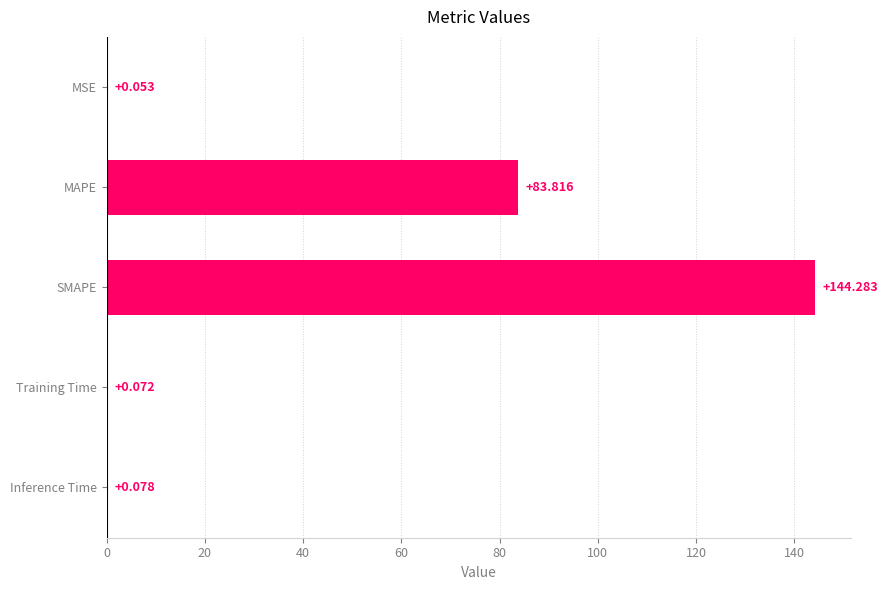

Between MSE and Inference Time, which is larger?

Inference Time